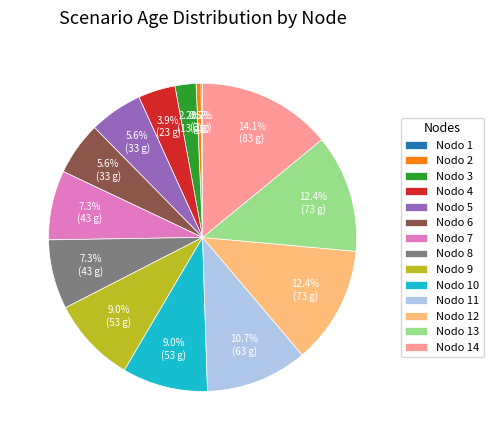

Is Nodo 7 the majority of the pie?

No